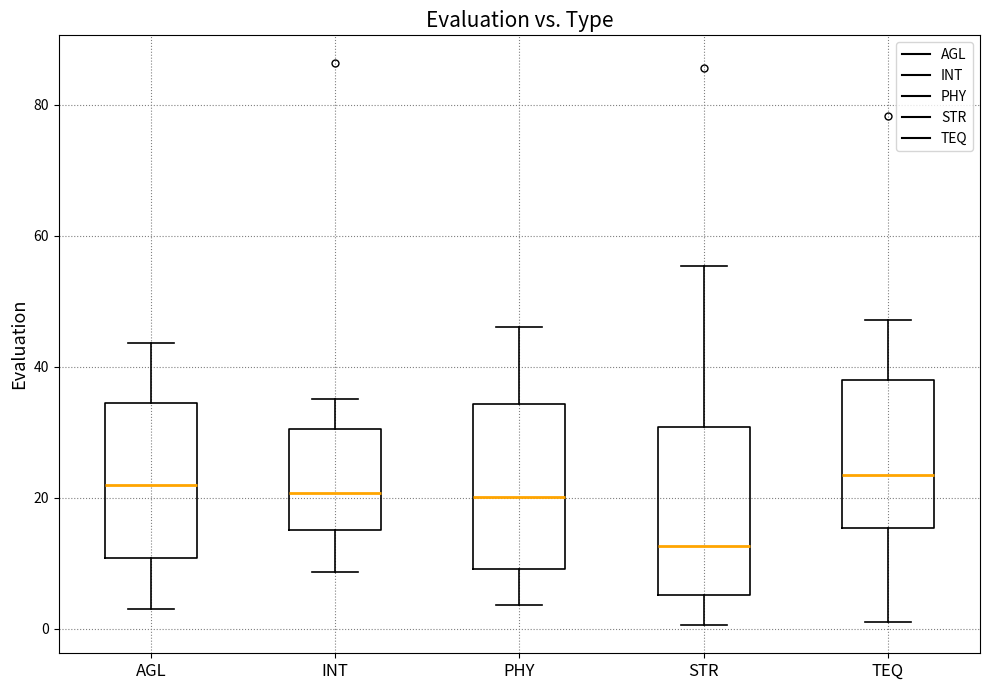

Reading left to right, read every box against the y-axis: the position of its median line, the range the box covers, and the ends of its whiskers. The values are not printed on the chart, so give them approximately, as read against the axis.

AGL: median 22, box 10 to 34, whiskers 2 to 44
INT: median 20, box 16 to 30, whiskers 8 to 36
PHY: median 20, box 10 to 34, whiskers 4 to 46
STR: median 12, box 6 to 30, whiskers 0 to 56
TEQ: median 24, box 16 to 38, whiskers 0 to 48